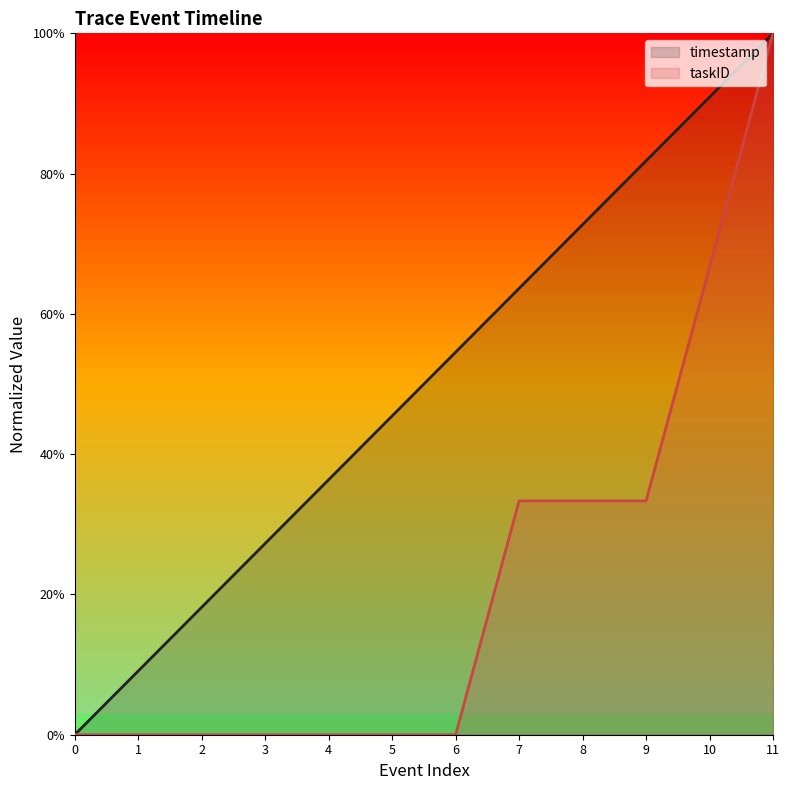

True or false: taskID and timestamp intersect in this chart.

False